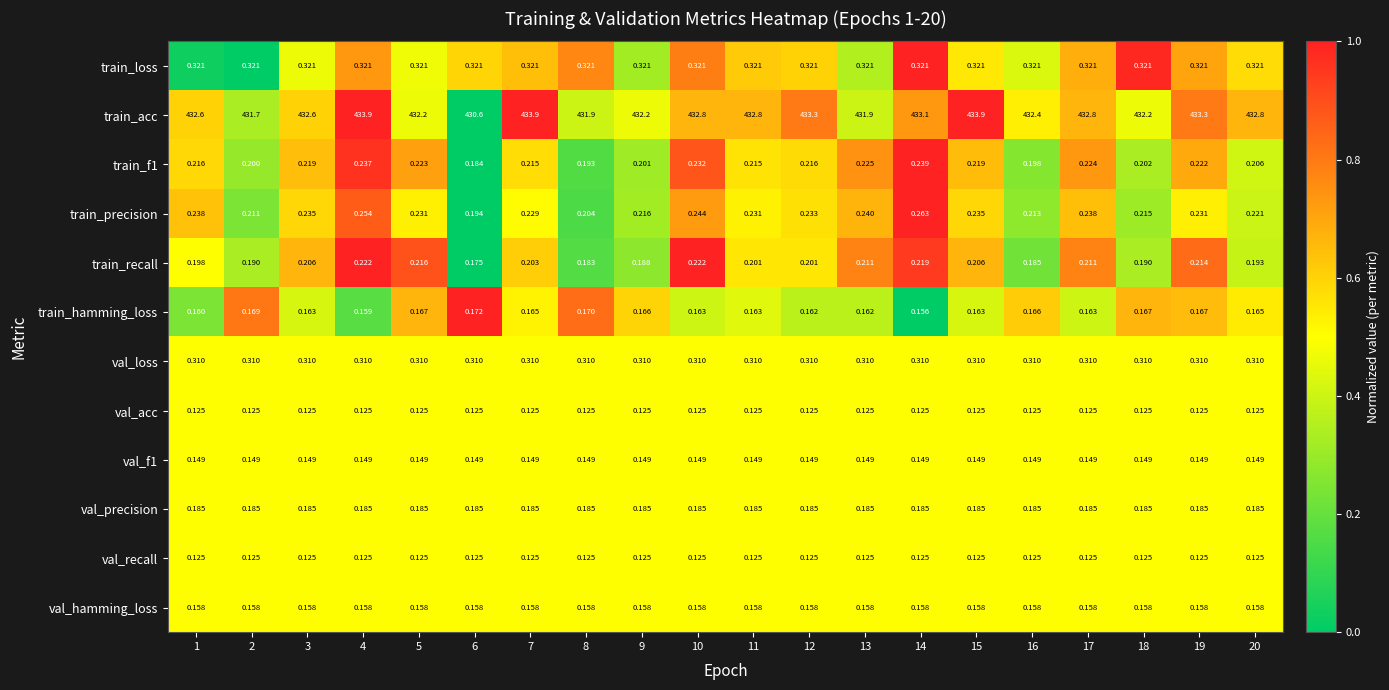

Between 3 and 12, which series saw the biggest shift?

train_acc